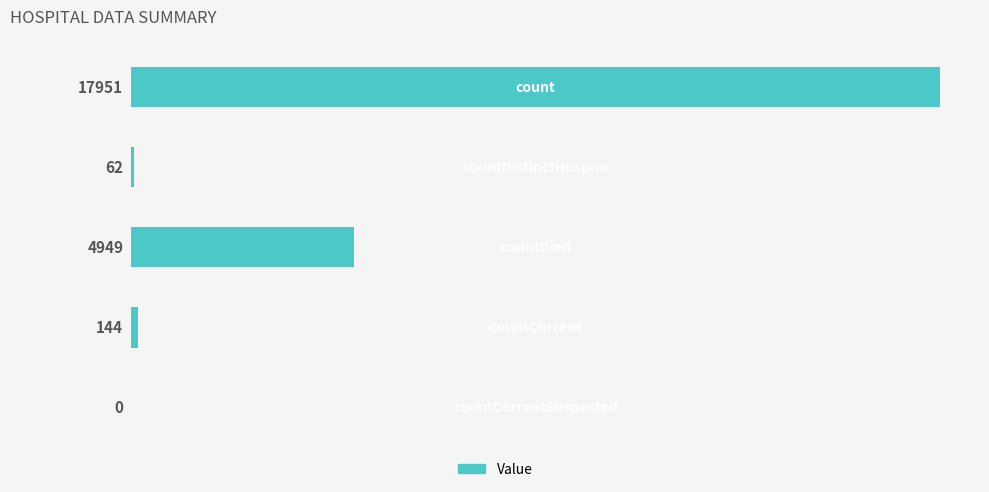

What is the maximum value shown in the chart?

17951